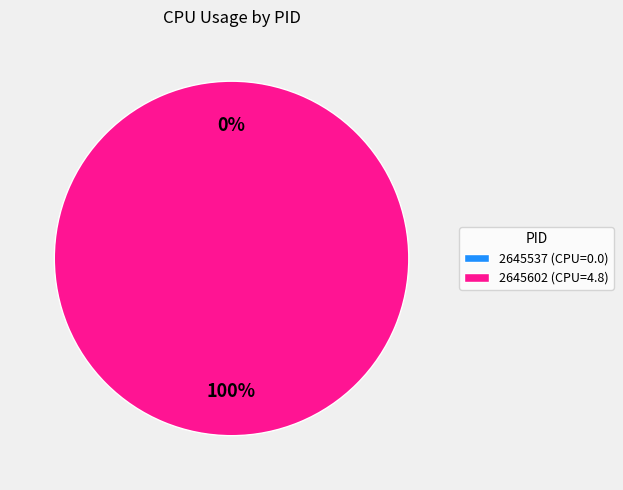

What is the smallest slice in the pie chart?

2645537